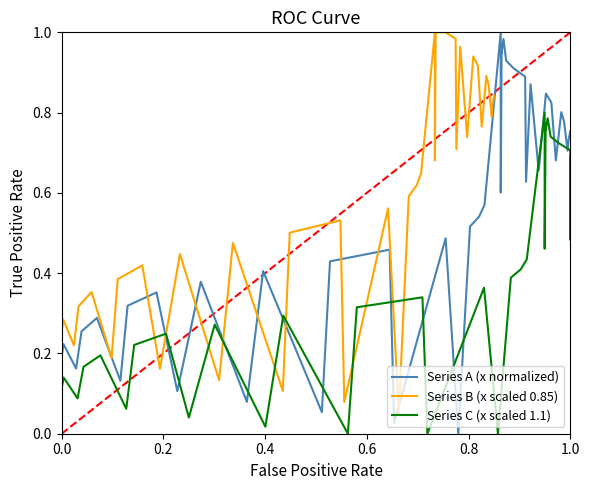

How many lines are shown in the chart?

3